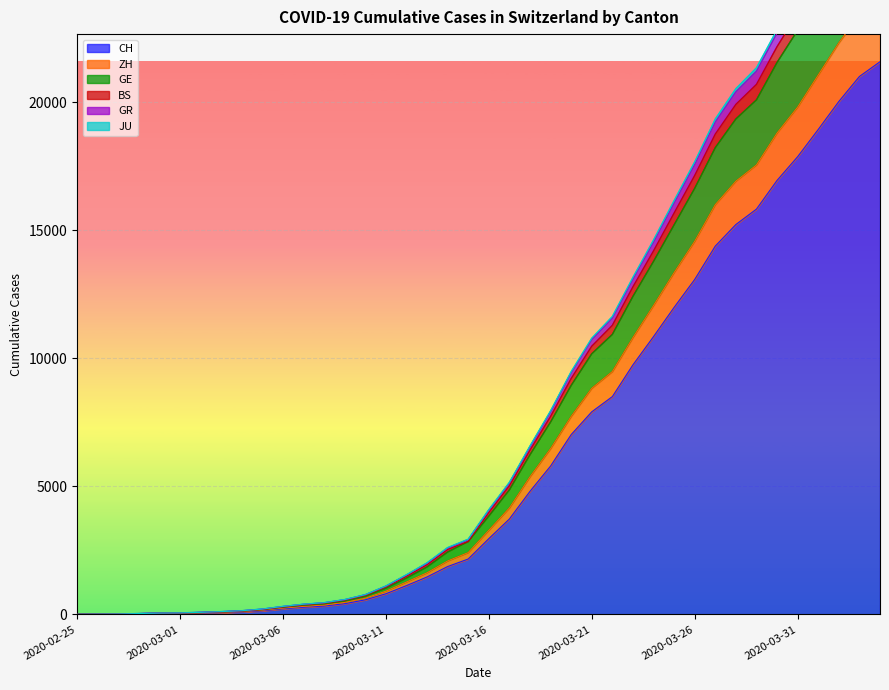

True or false: JU has a value of 28488 at 2020-04-03.

True